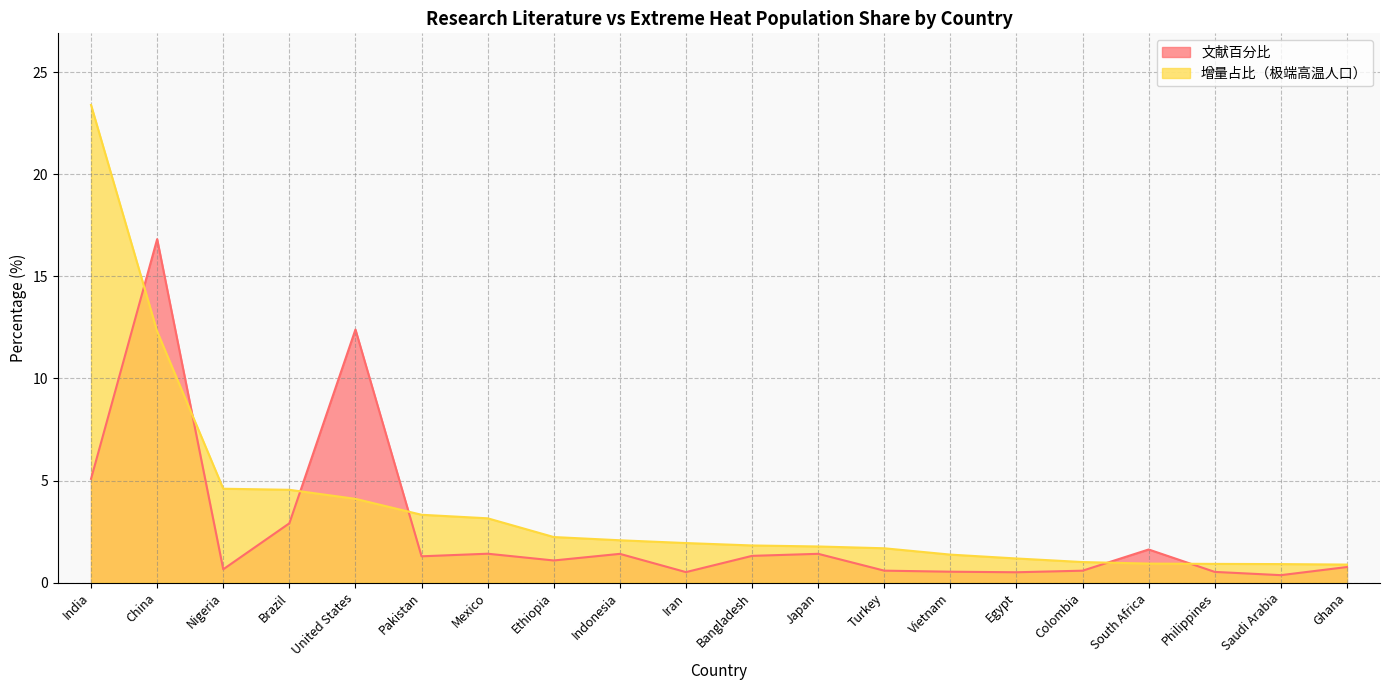

The 文献百分比 series shows 1.4 at Mexico. True or false?

True